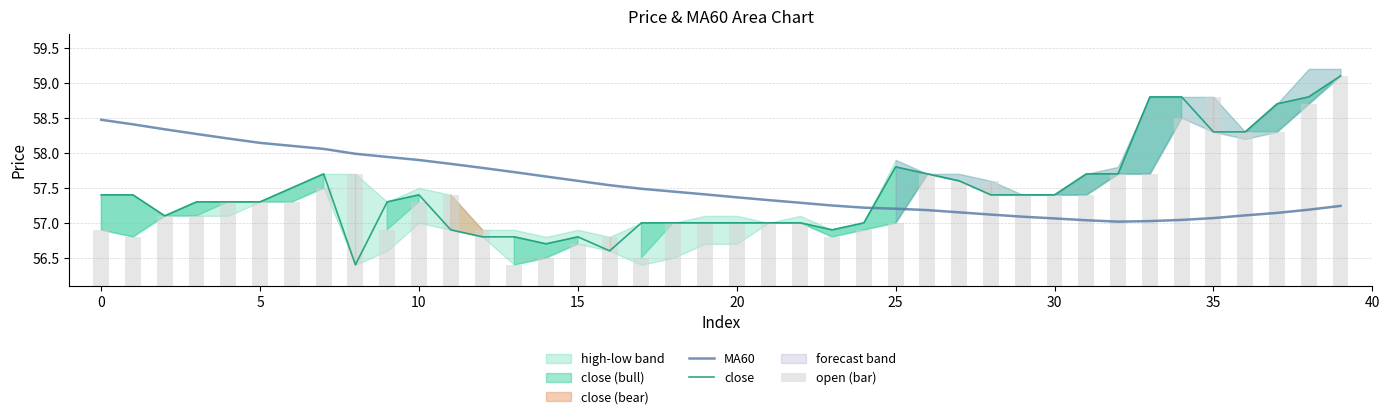

What is the sum of all close values?

2298.1